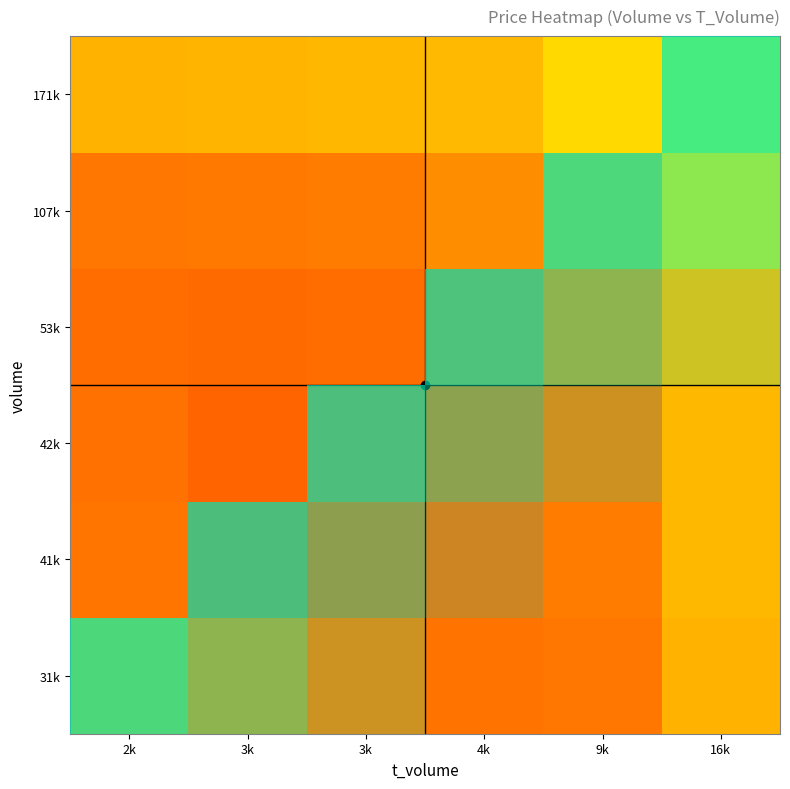

What is the difference between the highest and lowest values at 16k?

0.5